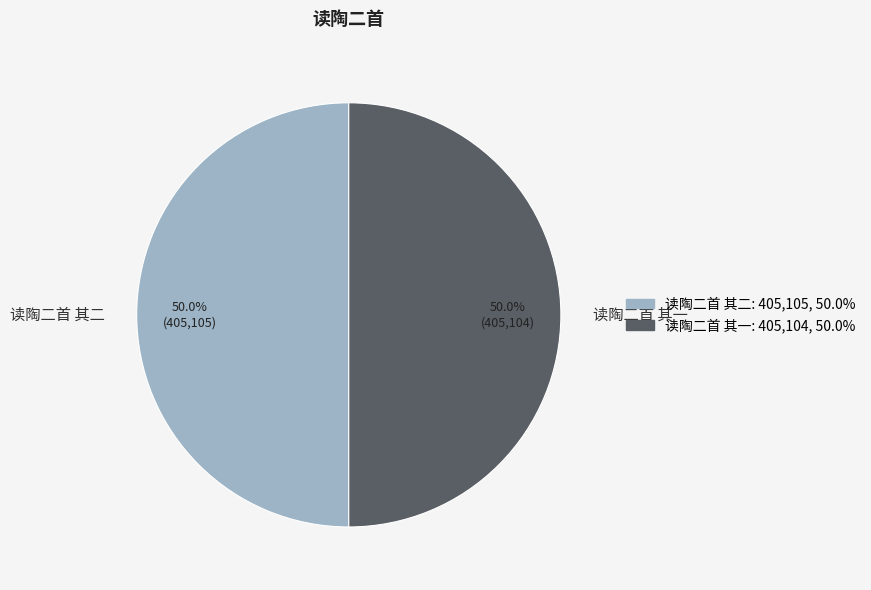

Is it true that 读陶二首 其二 is 50% of the pie?

True